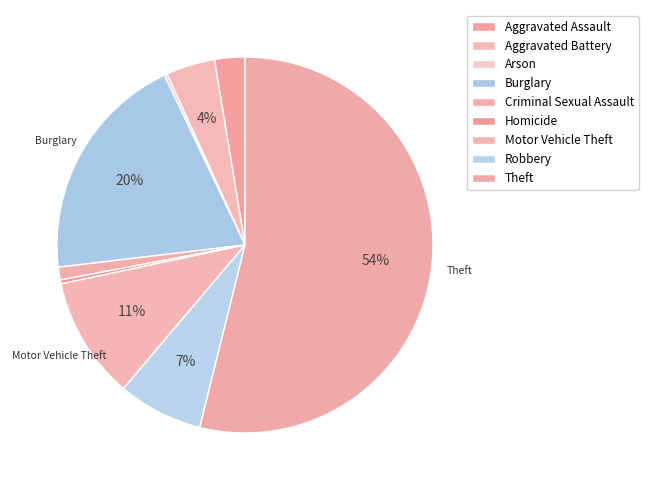

To the nearest percent, what is the difference between the Arson and Robbery slice percentages?

7%